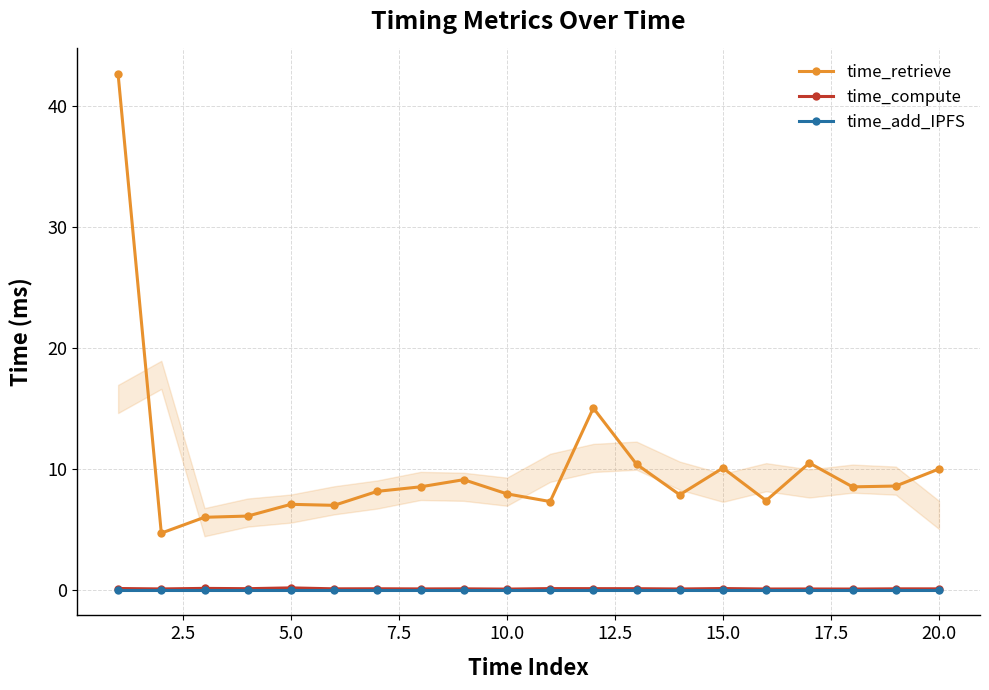

Count the time_compute values in the range 0 to 1.

20